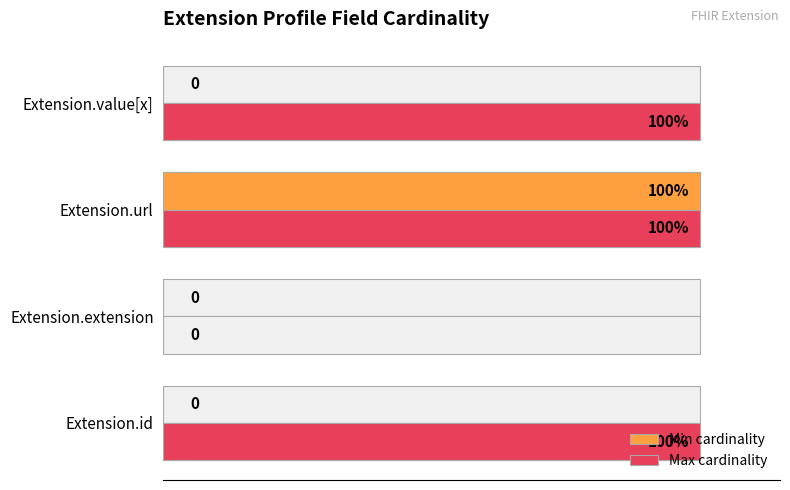

What is the highest value of the Max cardinality series?

100